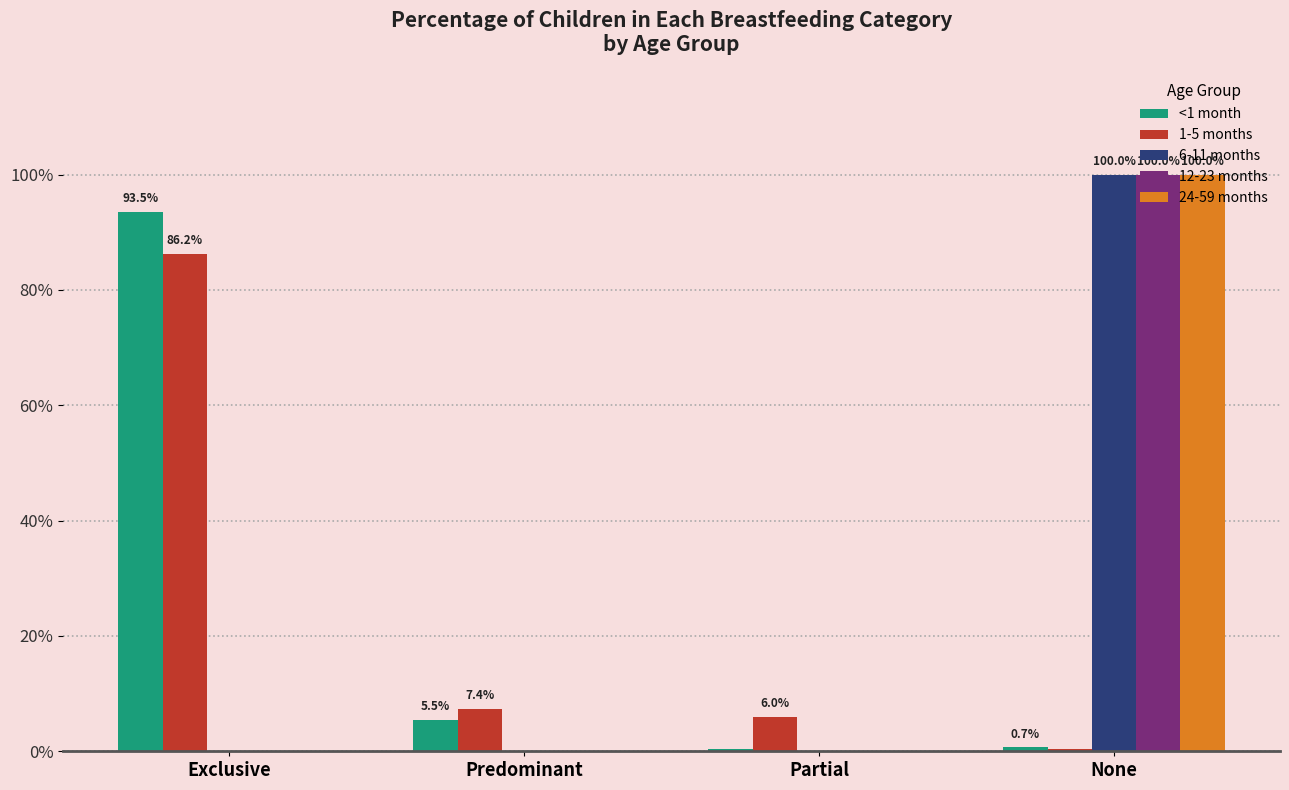

What are all the series names shown in the legend?

<1 month, 1-5 months, 6-11 months, 12-23 months, 24-59 months